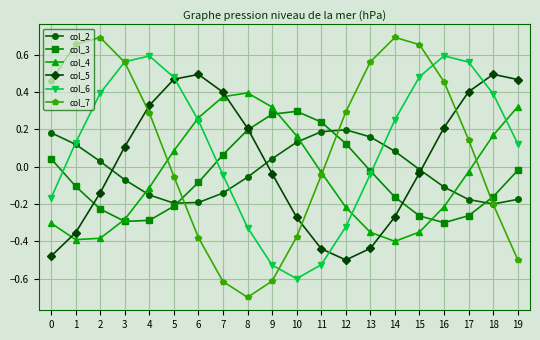

How many data points in col_5 are less than 0?

10